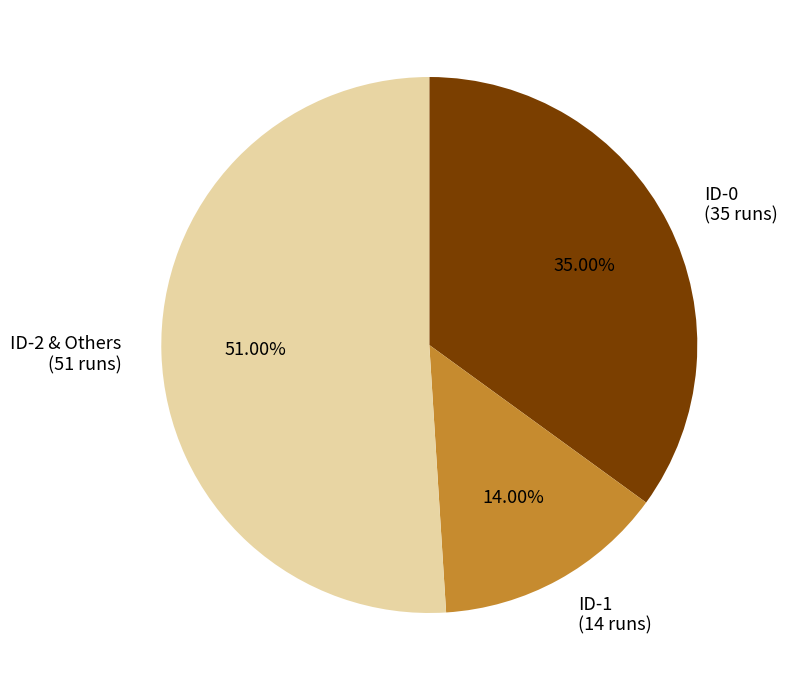

How many slices are in this pie chart?

3